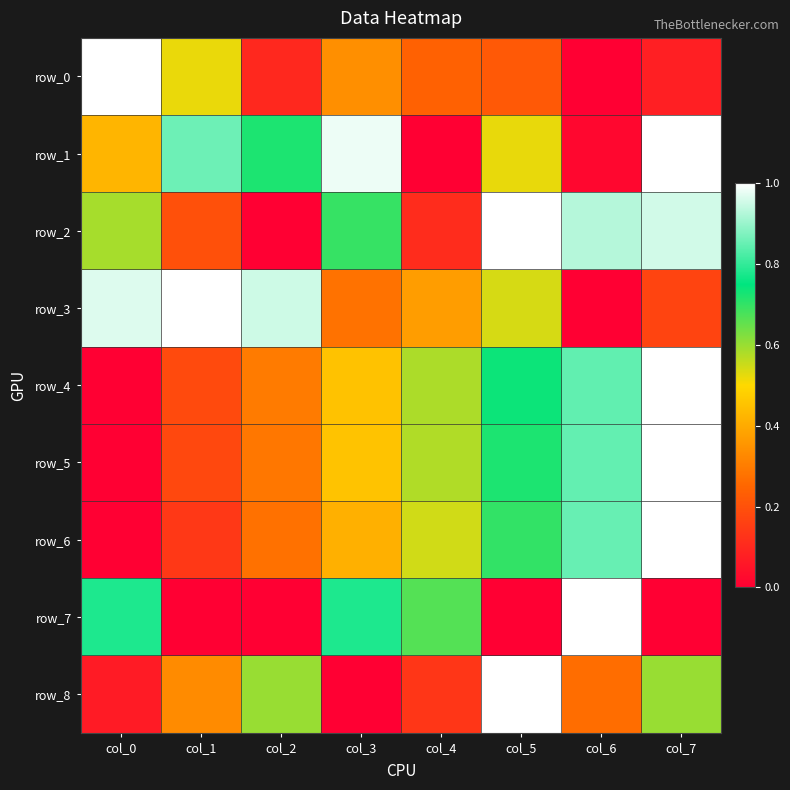

Which series has the largest range (max minus min)?

row_0